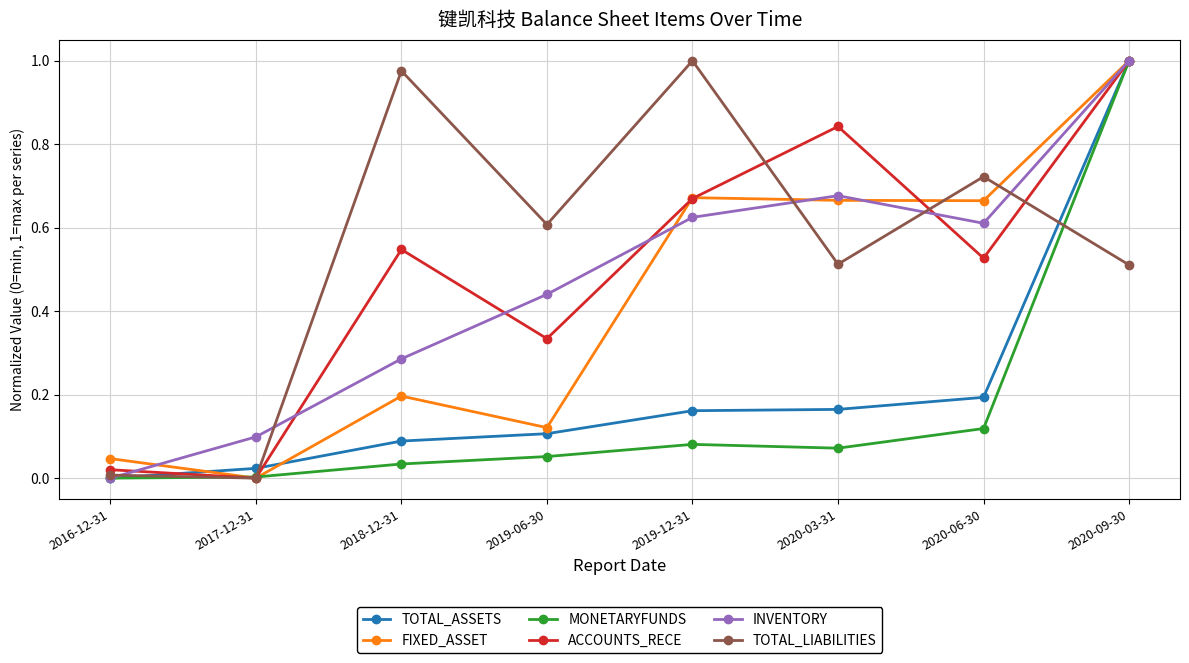

True or false: ACCOUNTS_RECE has a value of 1.2 at 2019-12-31.

False